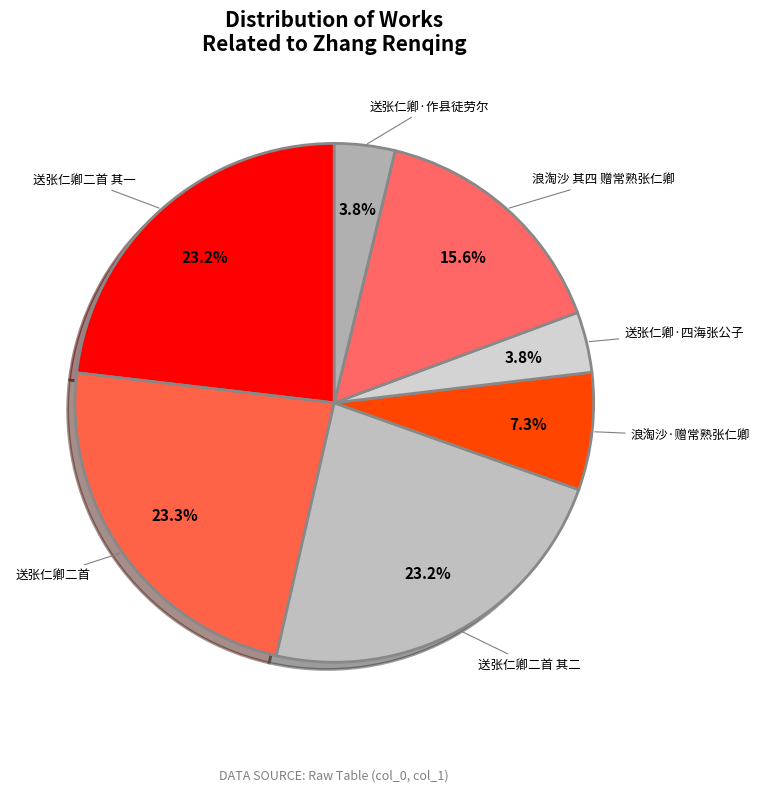

To the nearest percent, what portion does 浪淘沙·赠常熟张仁卿 represent?

7%